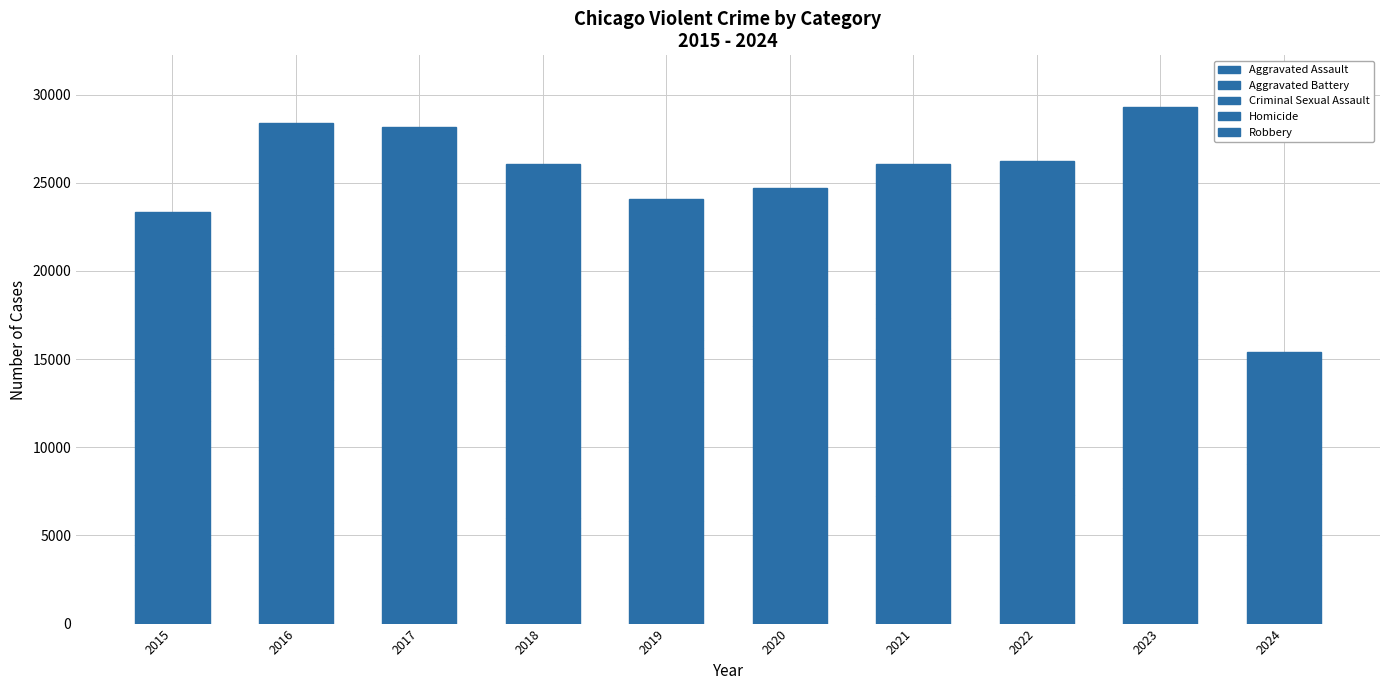

What is the difference between the maximum and second lowest values in the Aggravated Battery series?

1328